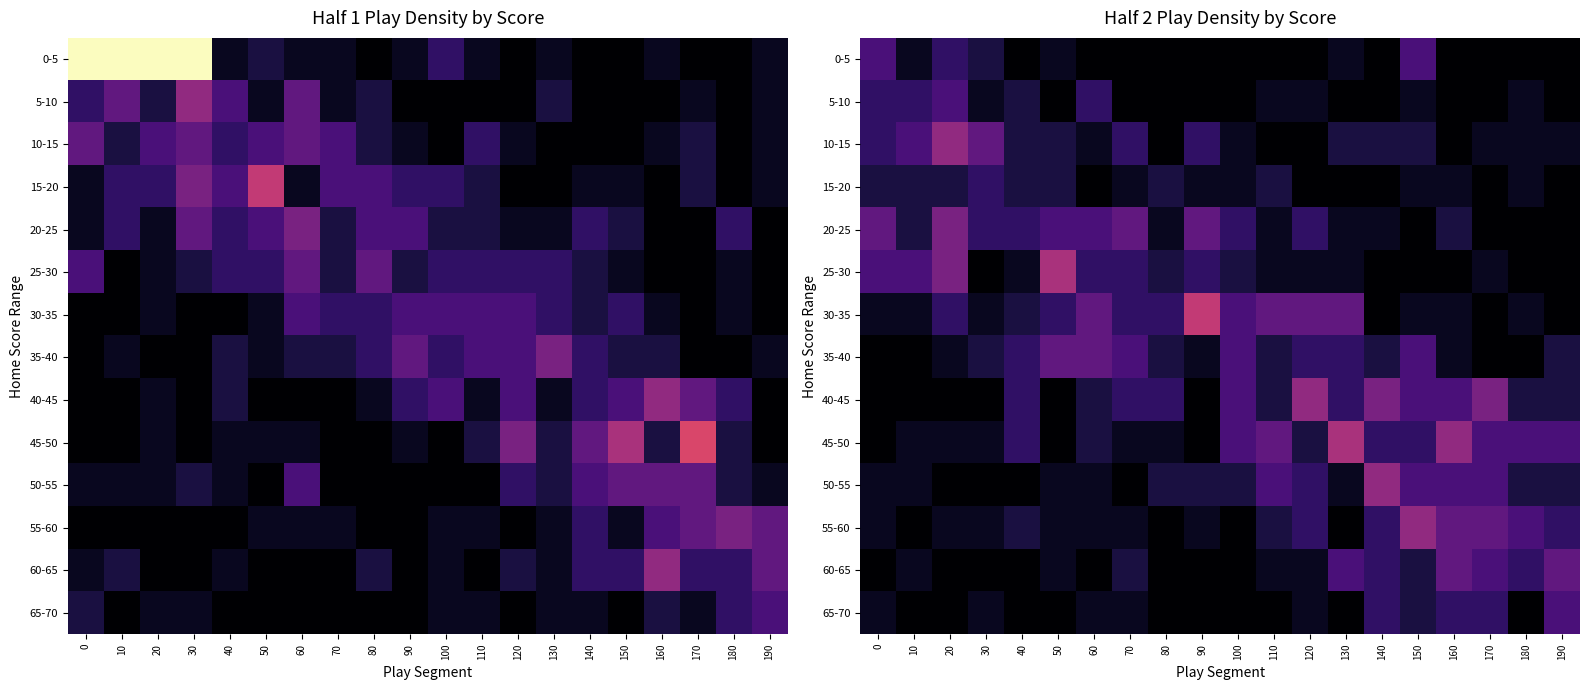

Which label corresponds to the smallest value in the chart?

40